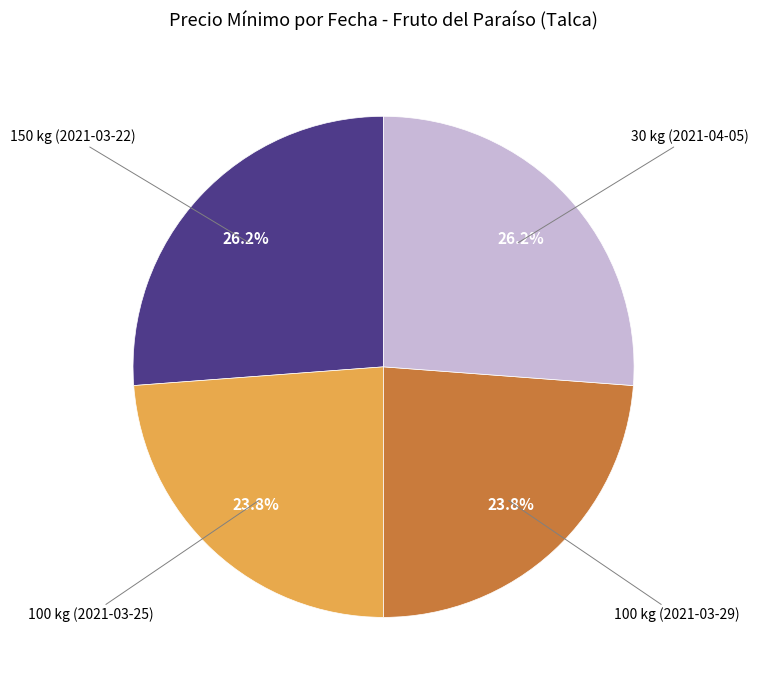

Is there any slice that represents more than half of the pie?

No